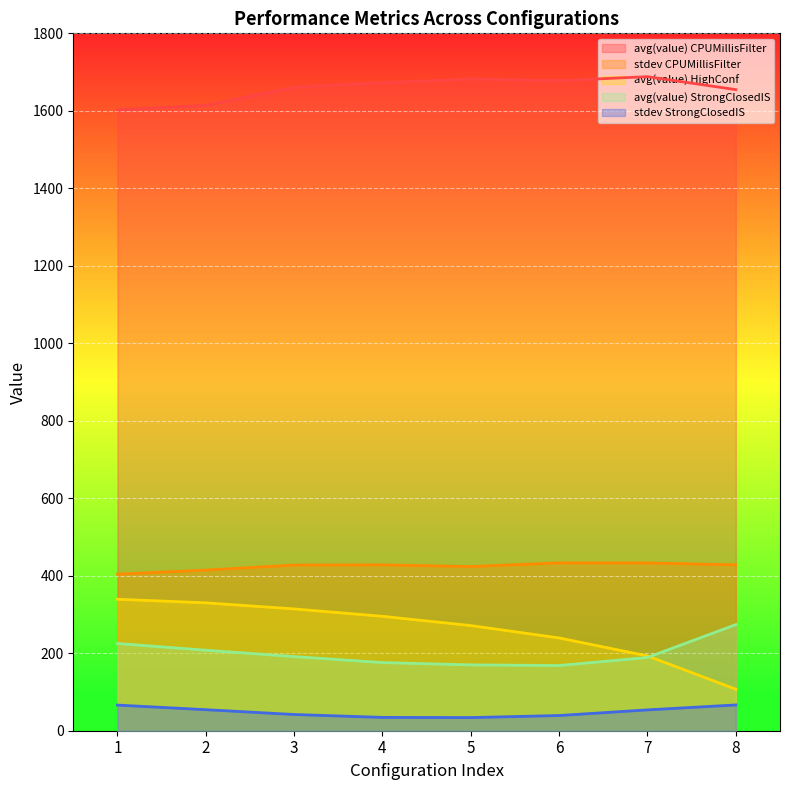

How many data points in avg(value) StrongClosedIS are above 191?

4